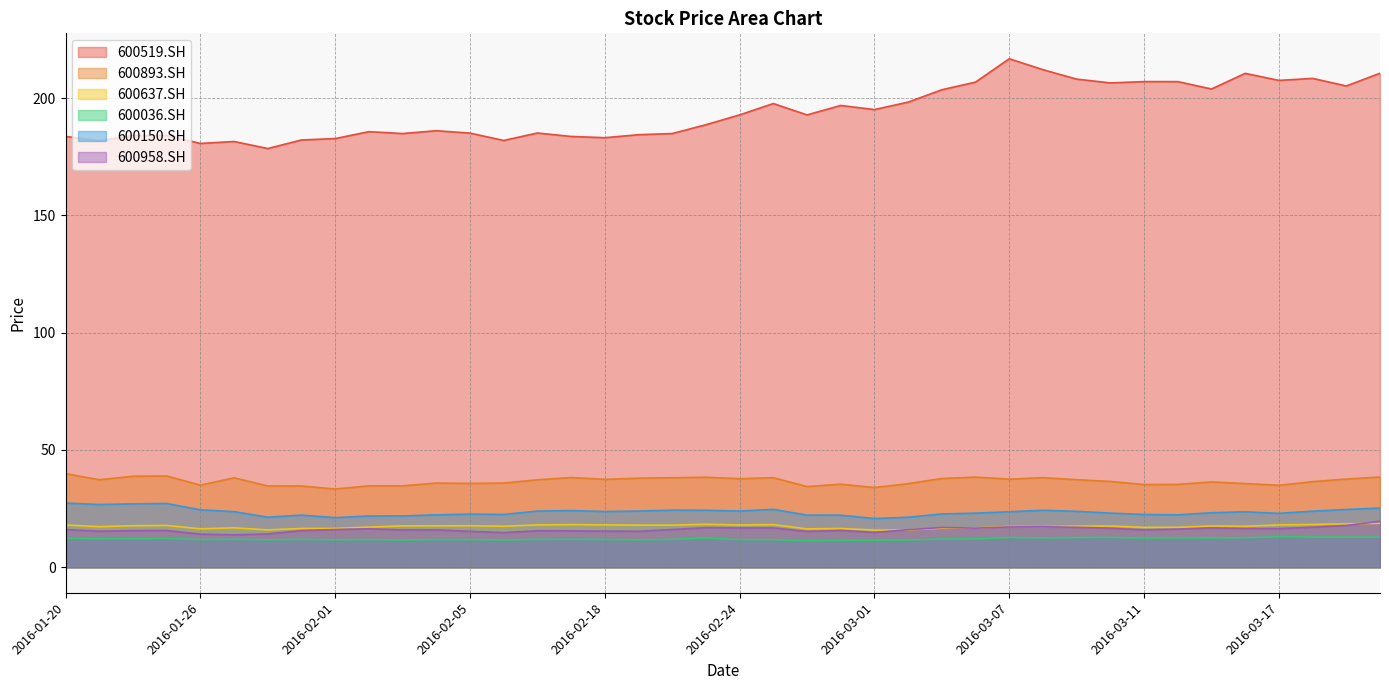

True or false: 600519.SH and 600893.SH cross at least once.

False